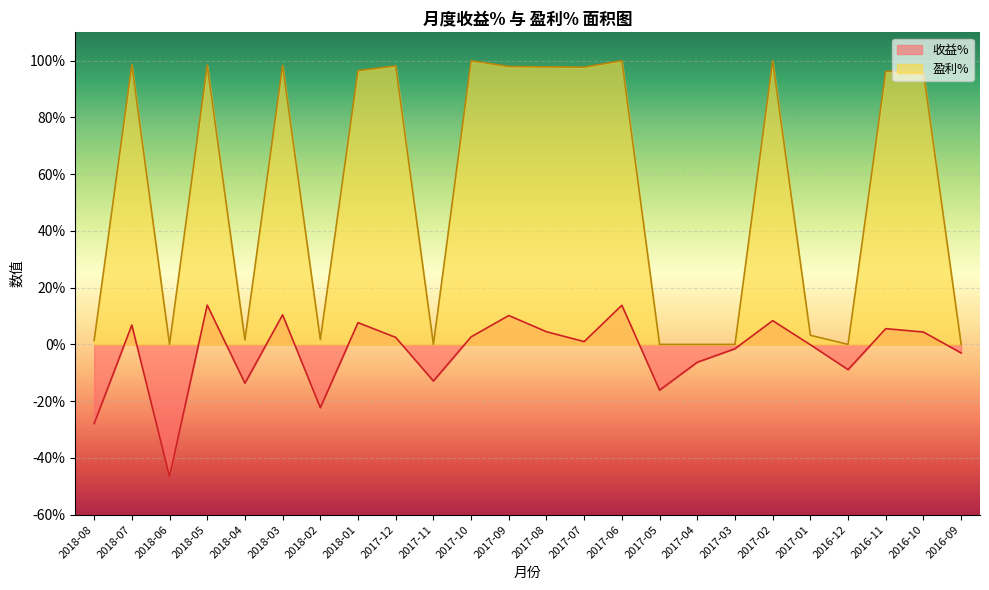

What is the label of the 5th point from the left?

2018-04